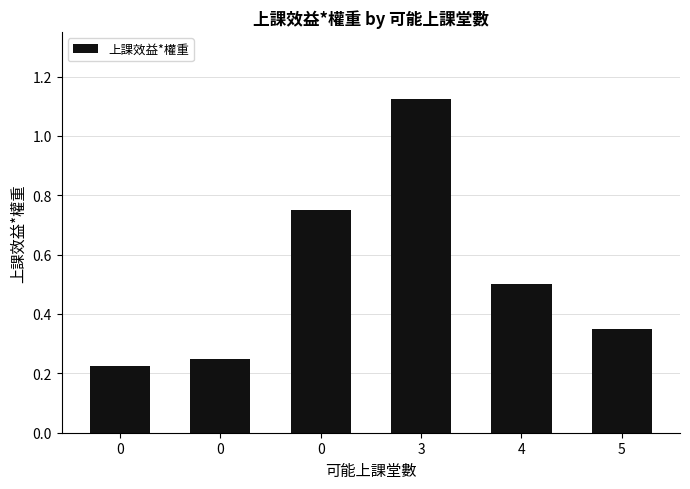

How many bars are there in total?

6